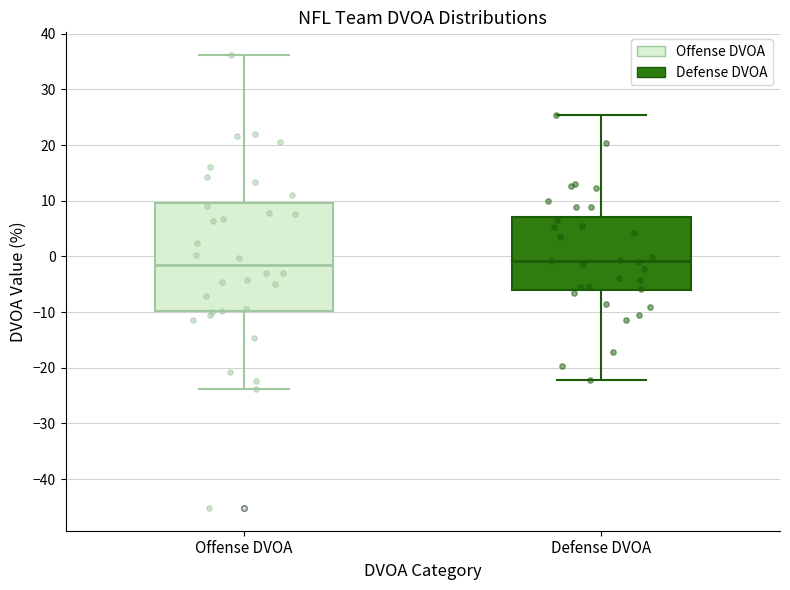

Reading left to right, transcribe this box plot: for each box, give where its median line is, the range the box spans, and where its two whiskers end, as read against the y-axis. The values are not printed on the chart, so give them approximately, as read against the axis.

Offense DVOA: median -2, box -10 to 10, whiskers -24 to 36
Defense DVOA: median -1, box -6 to 7, whiskers -22 to 26